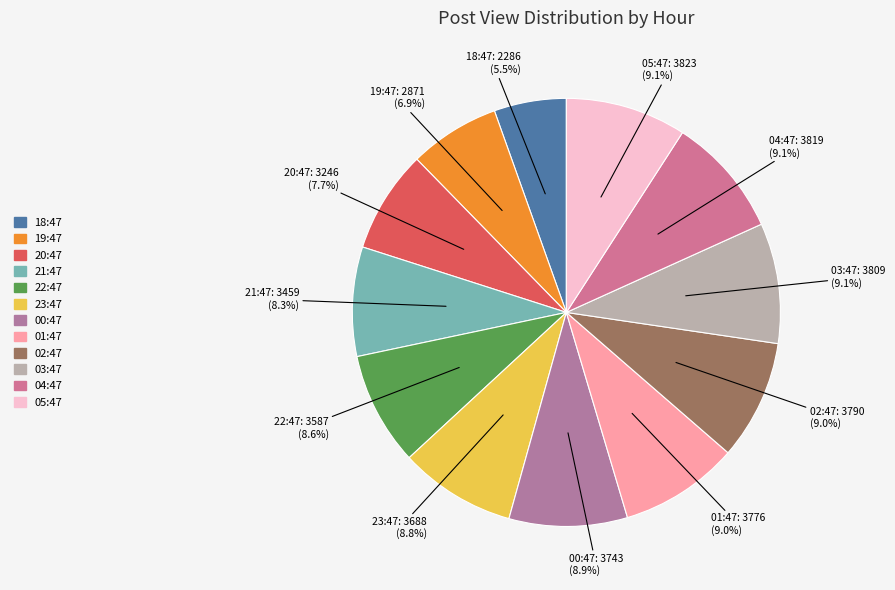

Which category has the smallest portion of the pie?

18:47